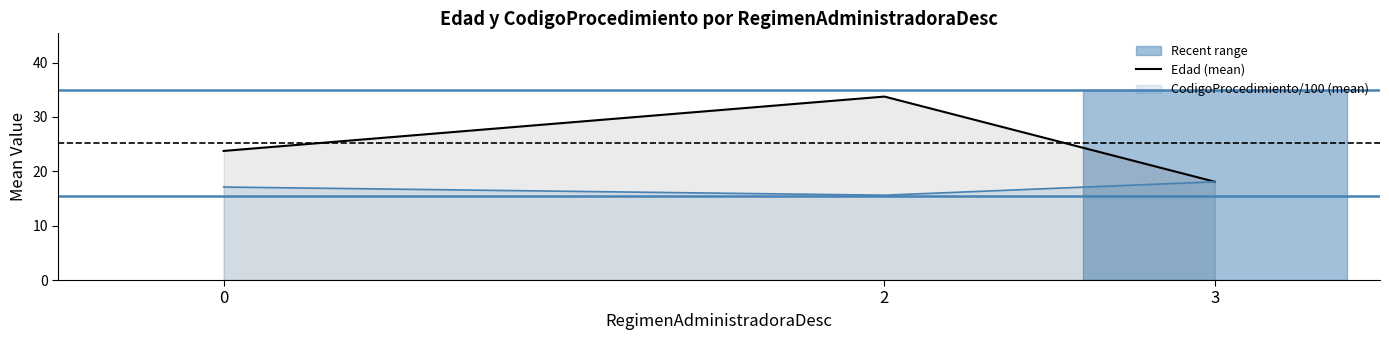

True or false: the data shows 26.3 at 3.

False